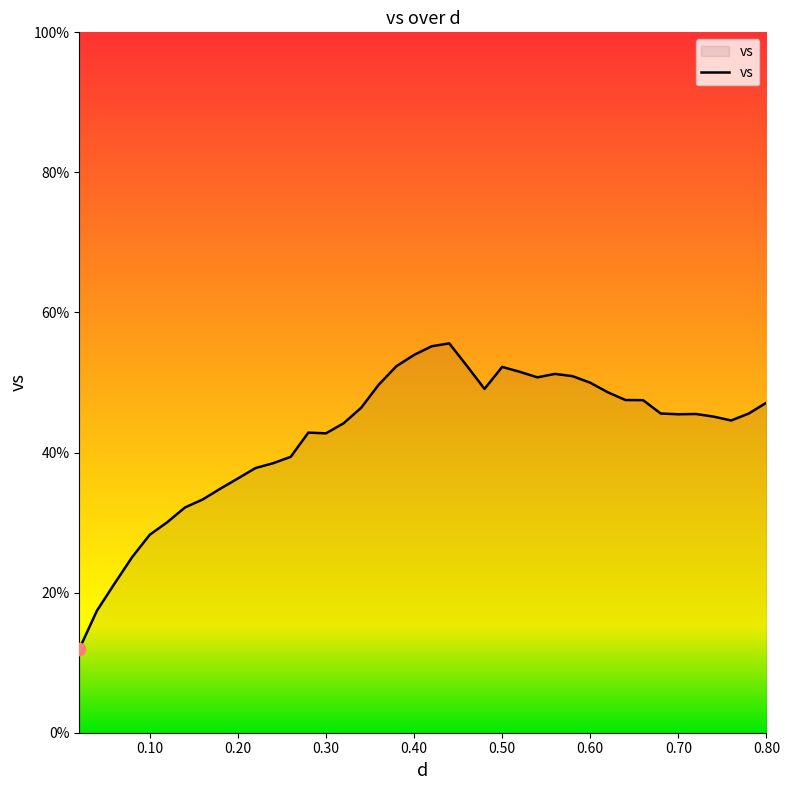

What is the maximum value shown in the chart?

55.6